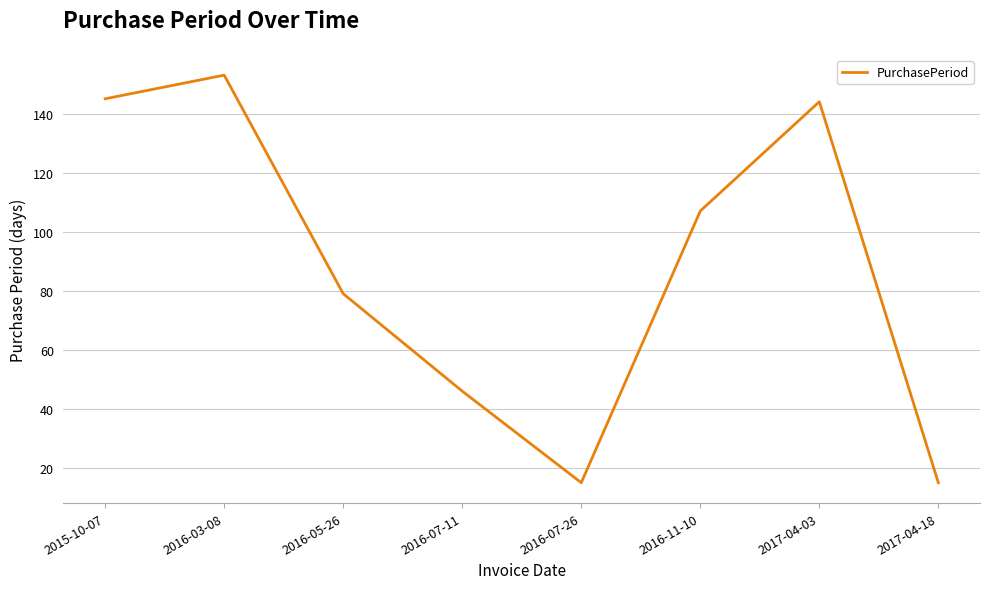

Count the number of data series in this chart.

1